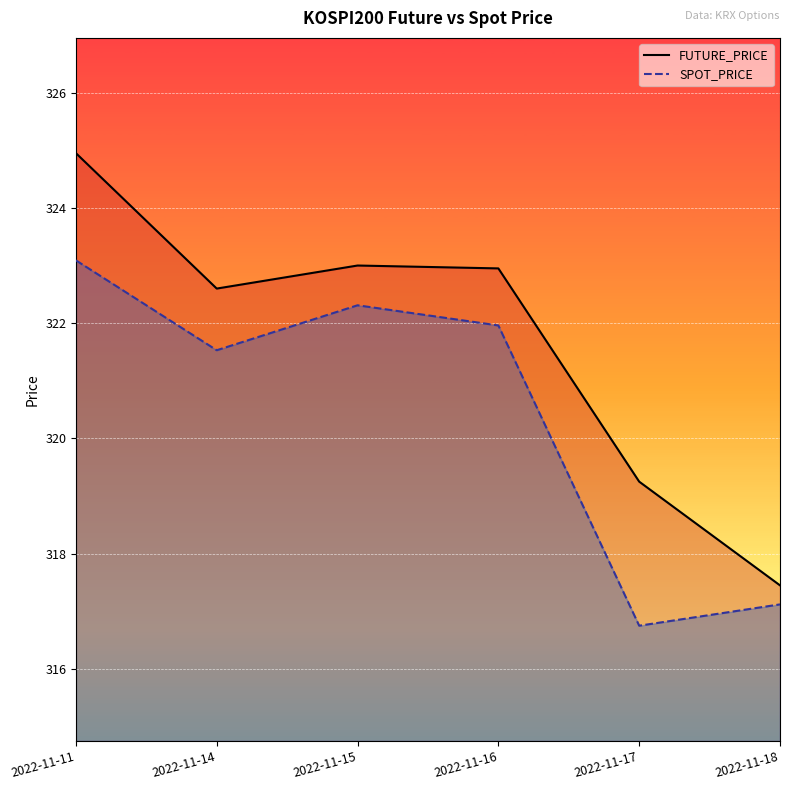

What is the highest value of the FUTURE_PRICE series?

324.9